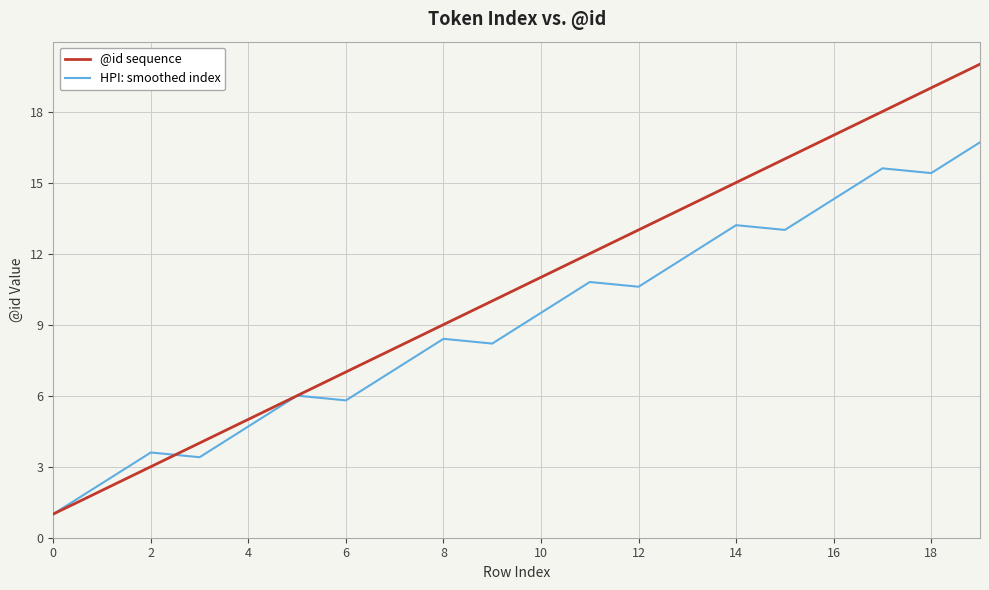

Which series has the largest range (max minus min)?

@id sequence